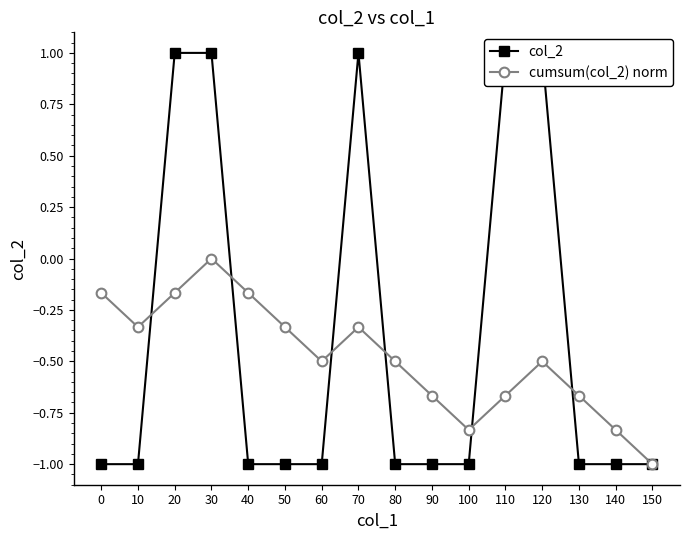

How many col_2 values are between -1 and 1?

16